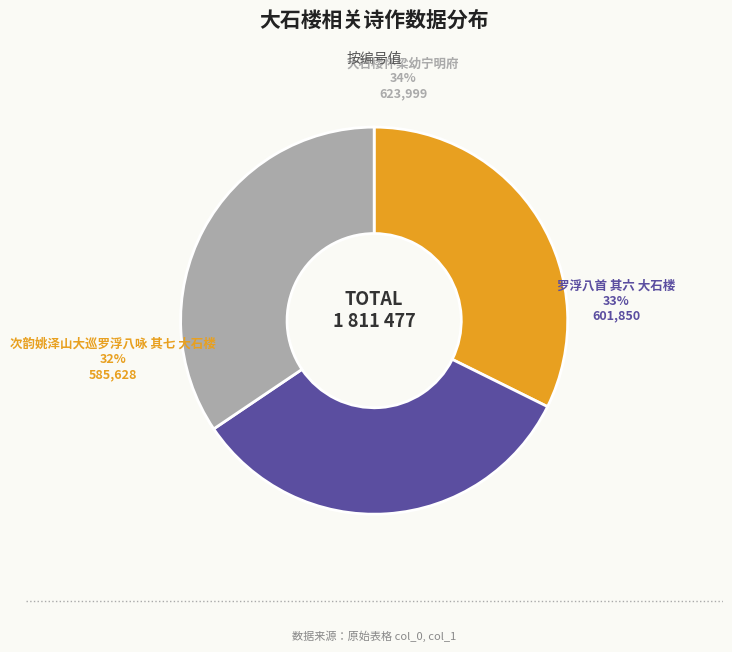

What is the smallest slice in the pie chart?

次韵姚泽山大巡罗浮八咏 其七 大石楼